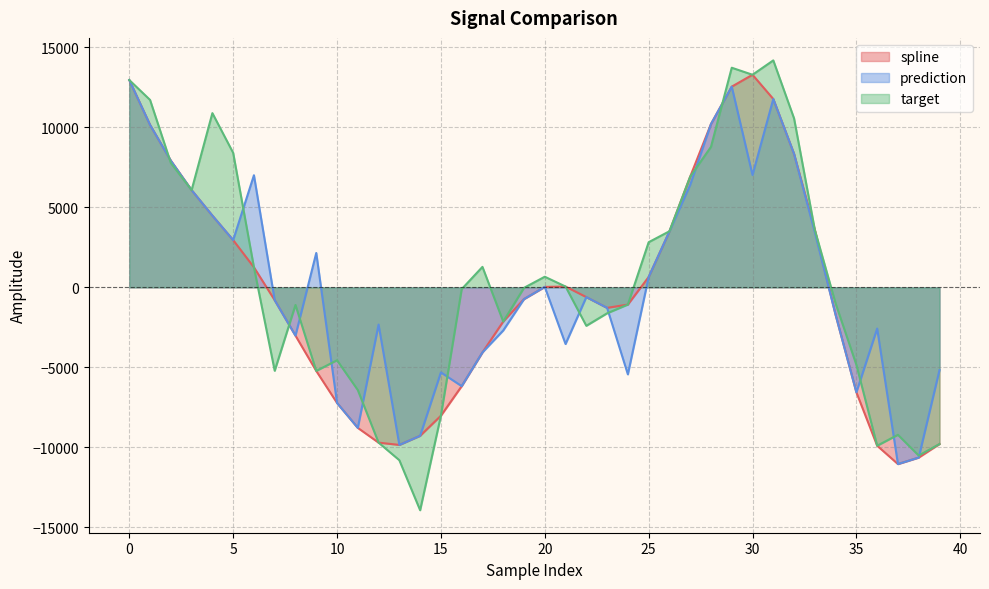

What is the difference between the maximum and minimum values in the prediction series?

23994.7